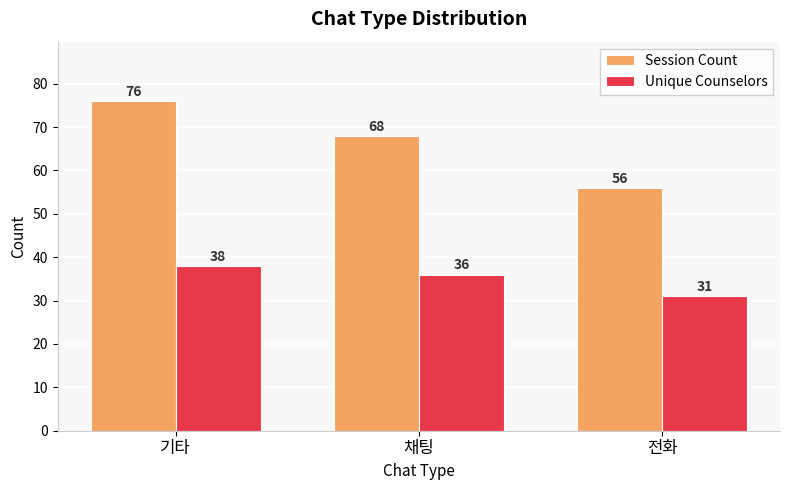

What is the label of the 3rd bar from the right?

기타